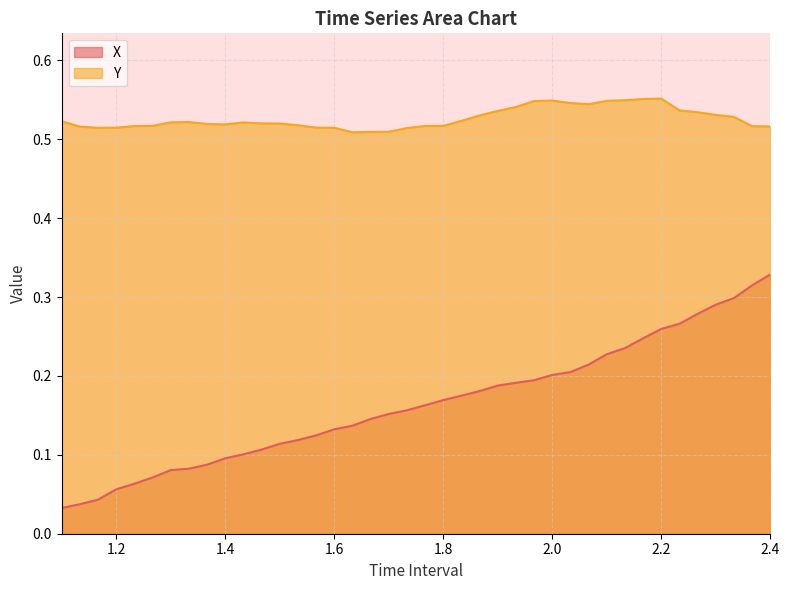

Rank the series by their average value, from highest to lowest.

Y, X